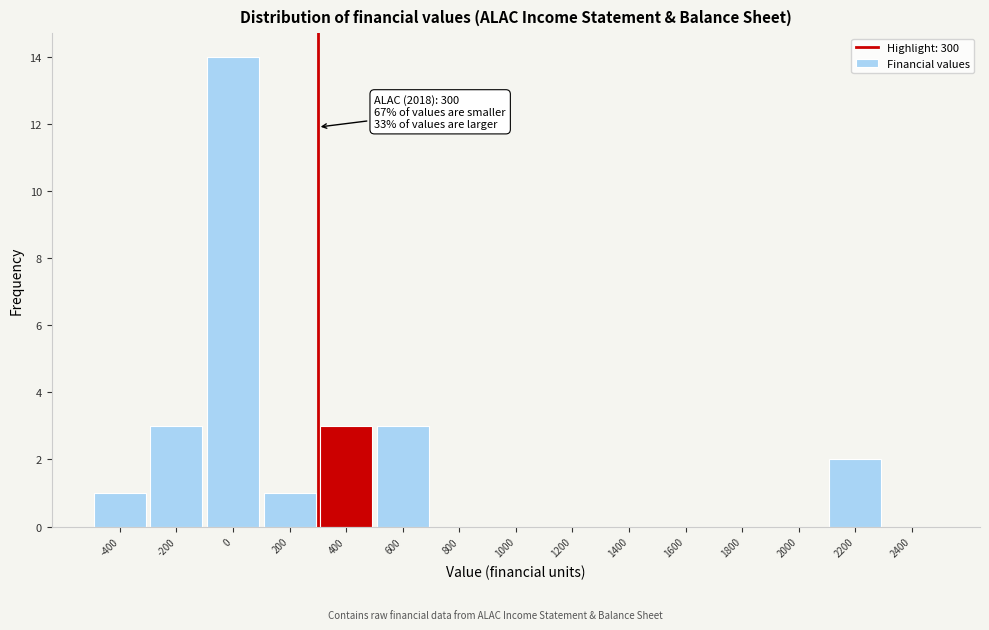

Which range on the x-axis has the tallest bar?

-100 to 100